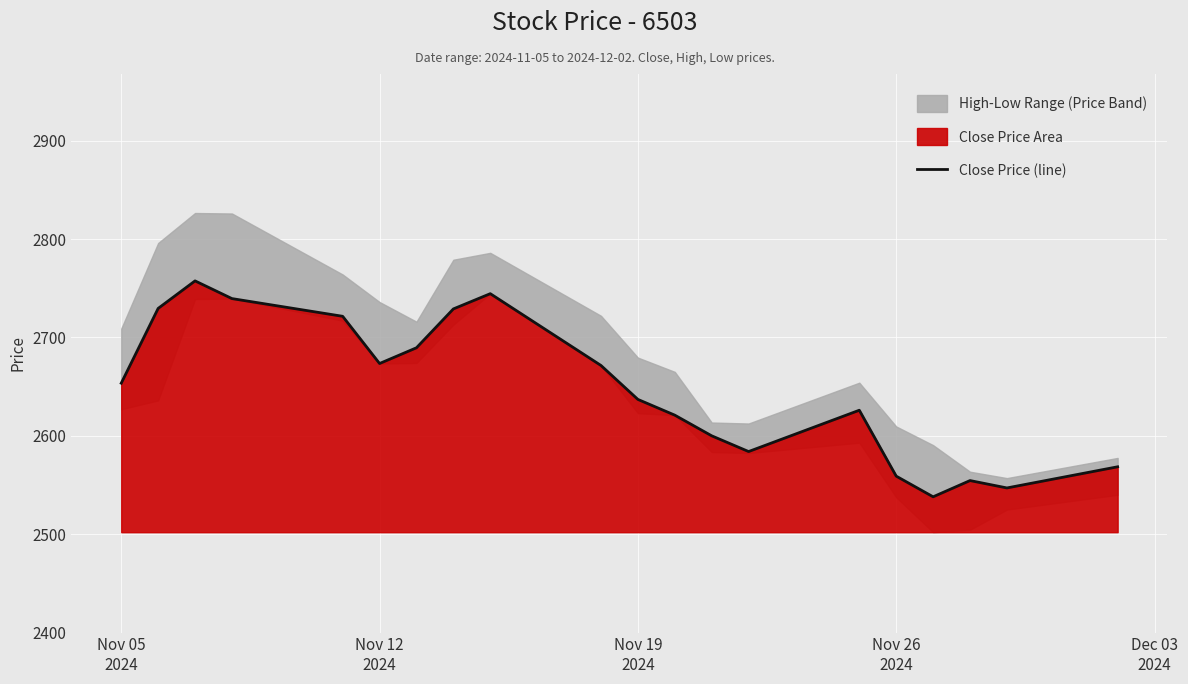

What is the lowest value of the Close Price (line) series?

2538.0